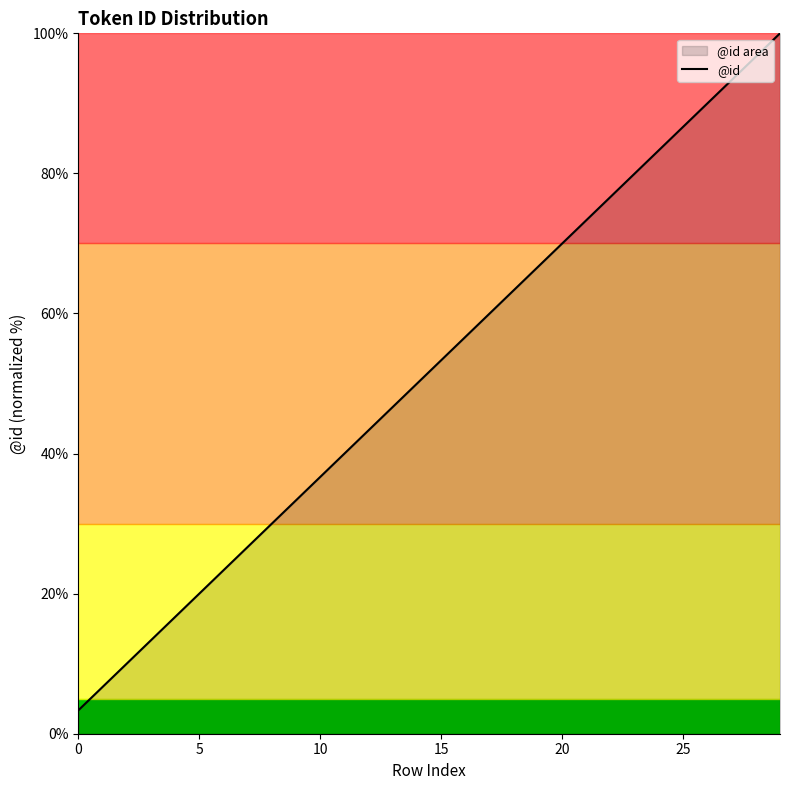

Reading left to right, what are all the values shown in this chart?

3.3	6.7	10.0	13.3	16.7	20.0	23.3	26.7	30.0	33.3	36.7	40.0	43.3	46.7	50.0	53.3	56.7	60.0	63.3	66.7	70.0	73.3	76.7	80.0	83.3	86.7	90.0	93.3	96.7	100.0